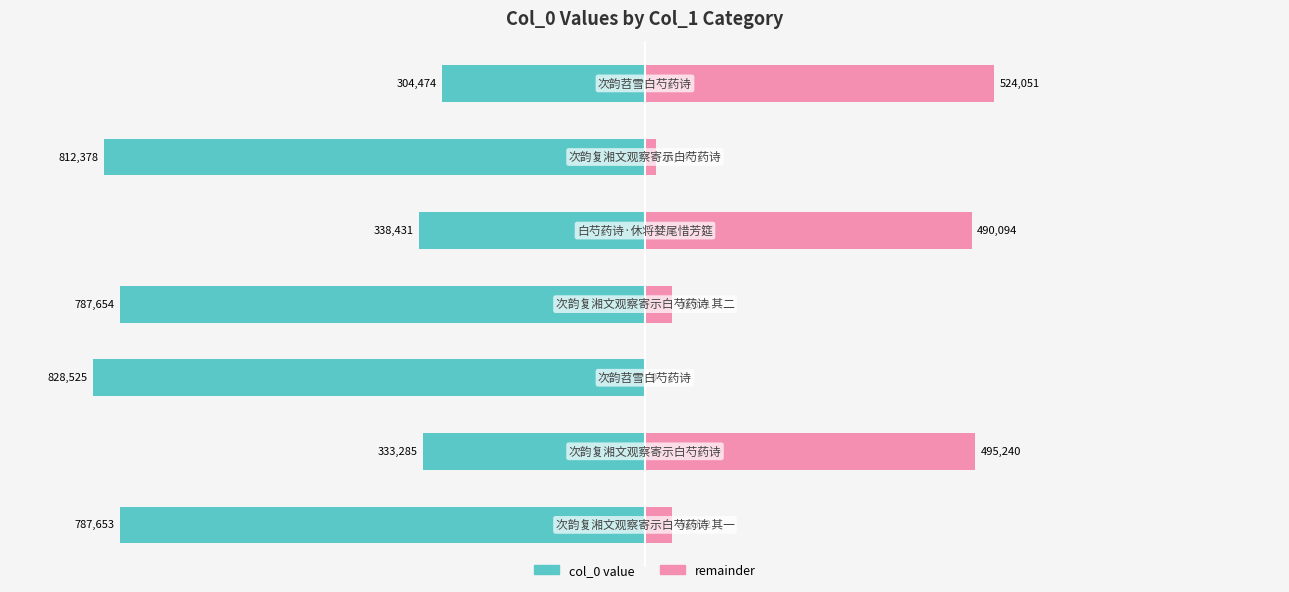

What is the value of the col_0 (right) bar at the 1st from the left?

40872